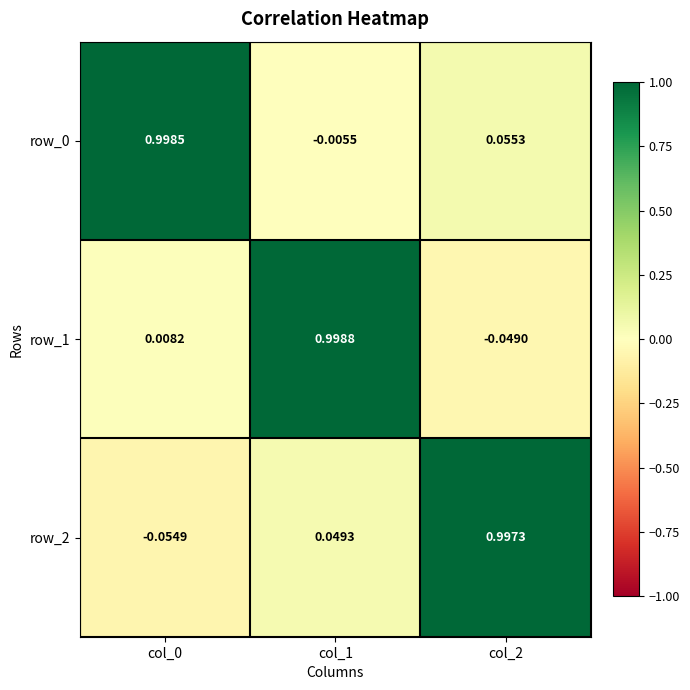

What is the difference between the maximum and minimum values in the row_1 series?

1.0